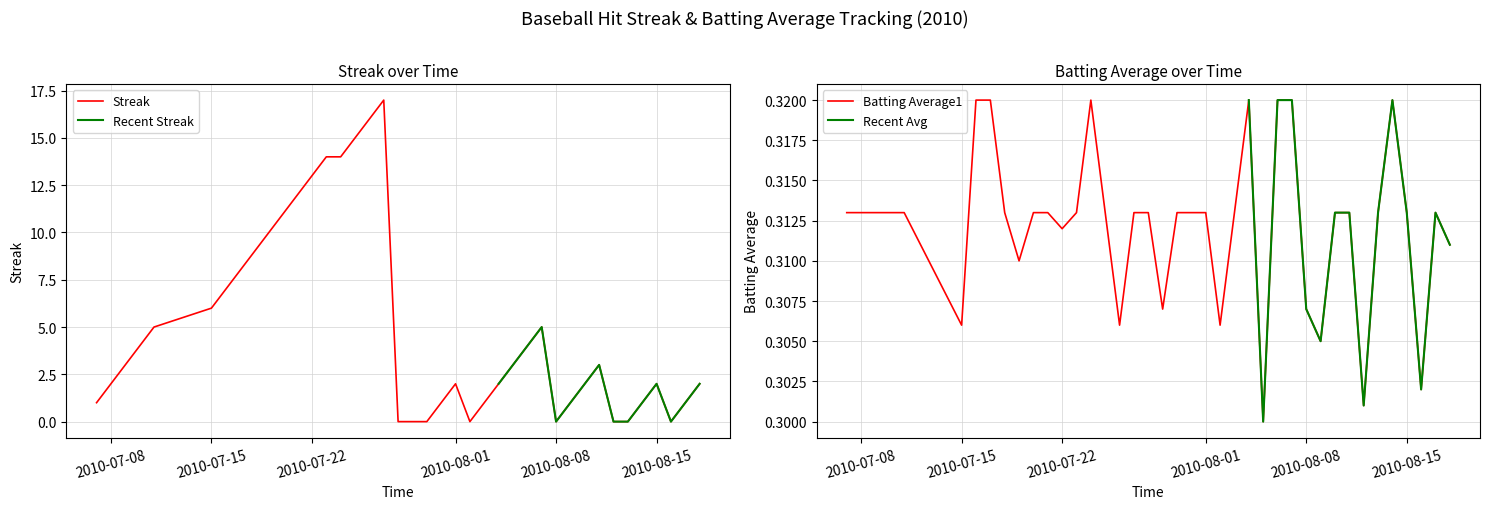

Is it true that Streak equals 22 at 2010-07-22?

False